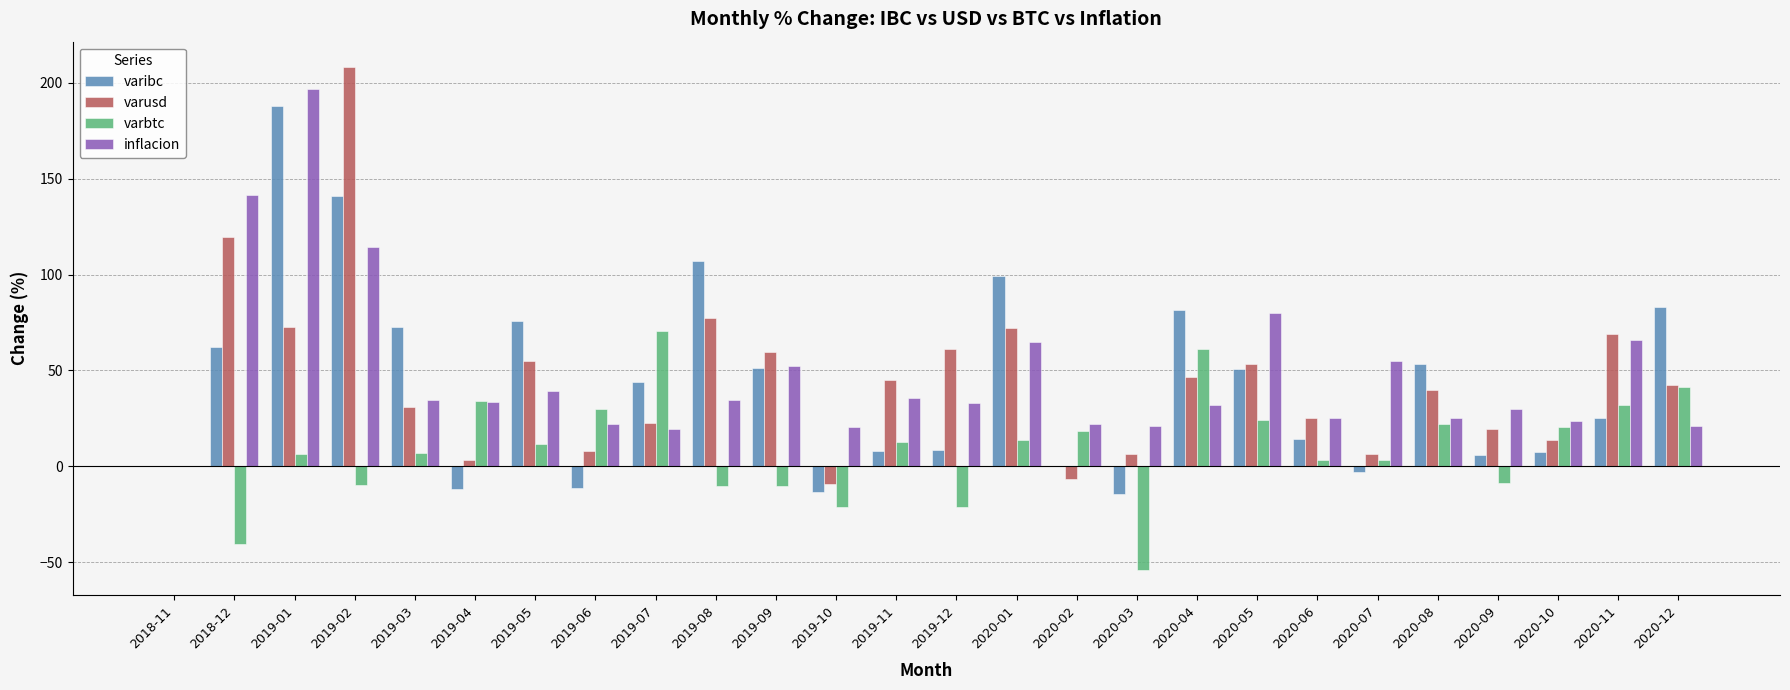

True or false: inflacion has a value of 16.3 at 2020-04.

False